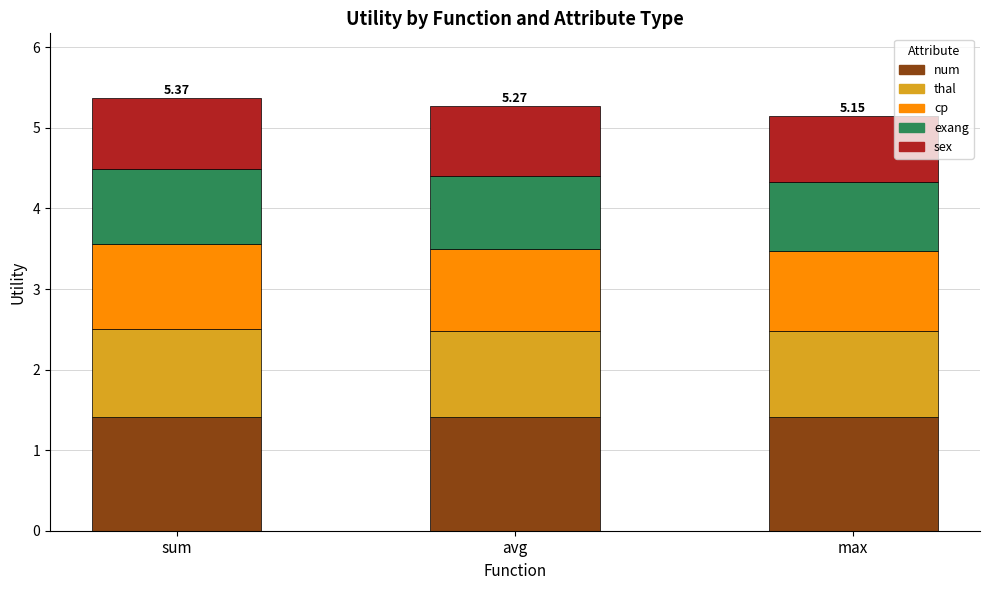

What is the total value across all series at sum?

5.4